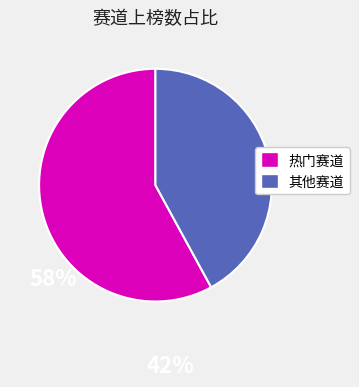

Does any single category account for the majority?

Yes